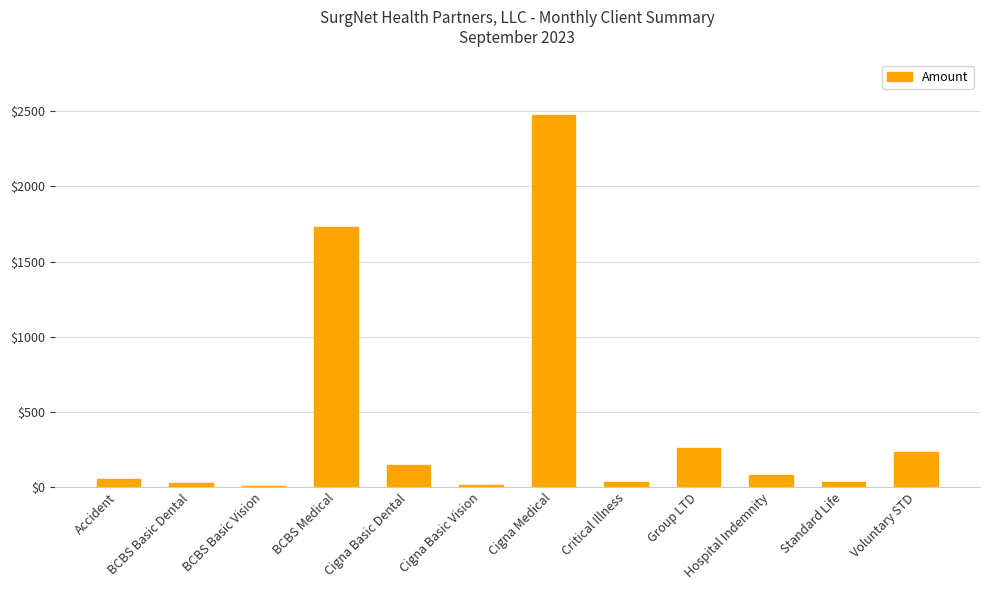

At which label does the data first exceed 82?

BCBS Medical